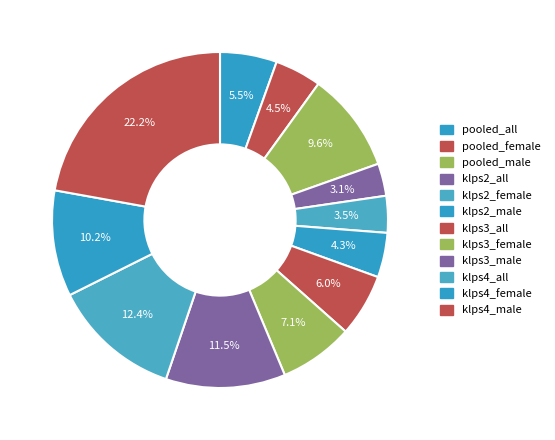

True or false: klps3_all accounts for 6% of the total.

True